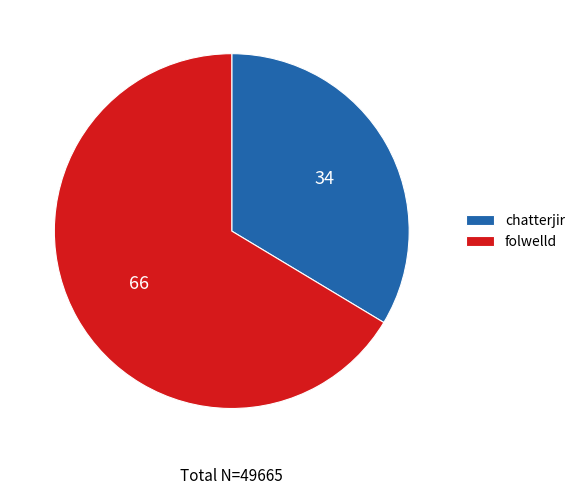

Is there any slice that represents more than half of the pie?

Yes